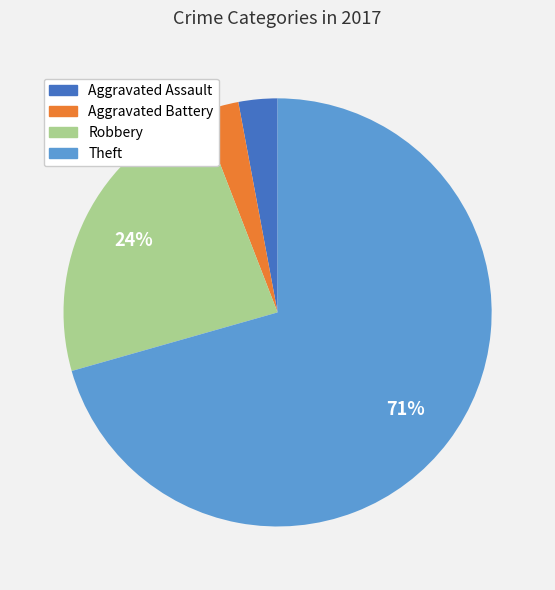

Which category accounts for the majority?

Theft